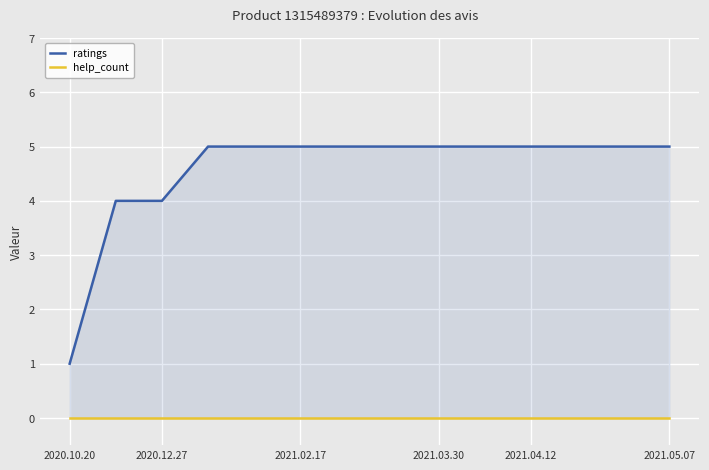

The ratings series shows 9 at 9. True or false?

False